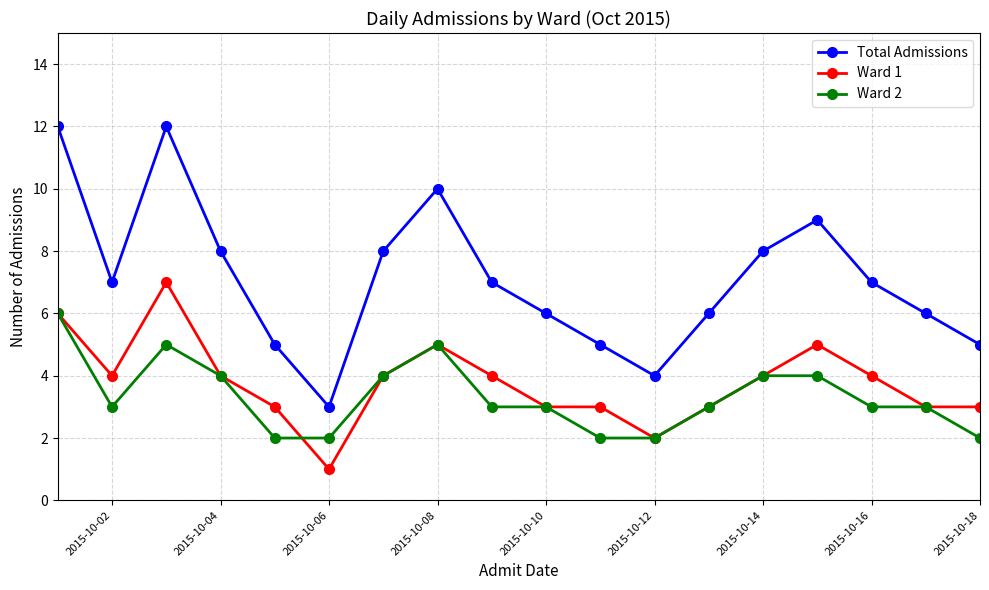

Rank the series by their maximum value, from highest to lowest.

Total Admissions, Ward 1, Ward 2